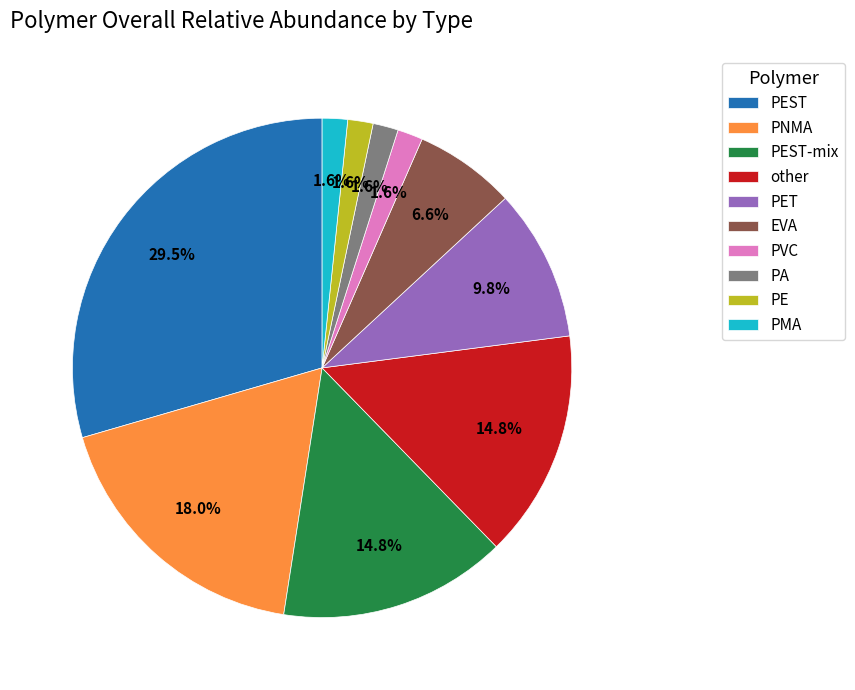

To the nearest percent, what is the average slice percentage?

10%